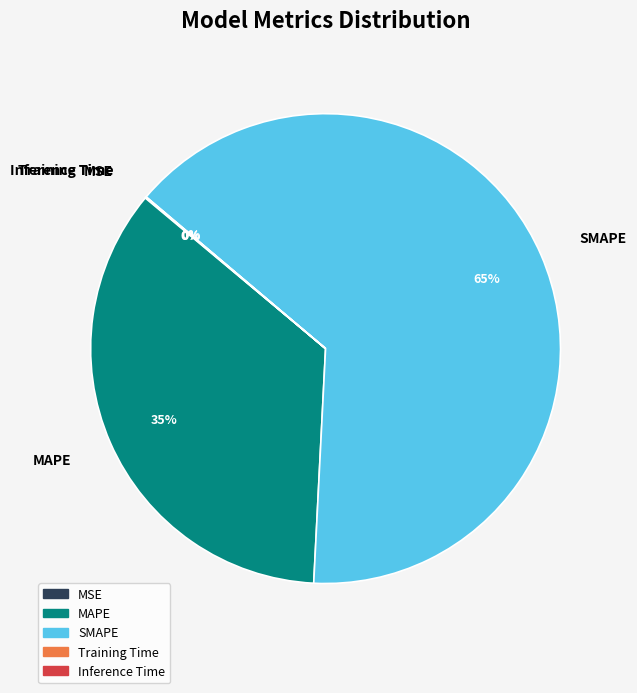

To the nearest percent, what is the difference between the largest and smallest slice percentages?

65%